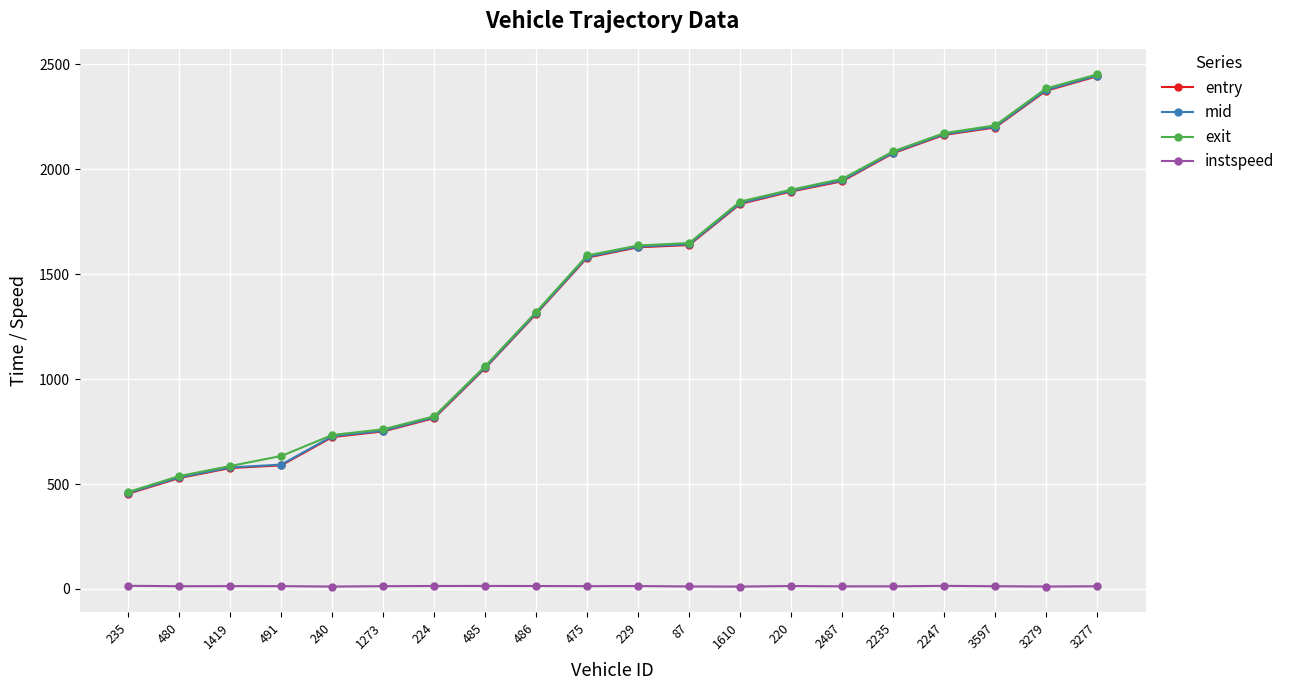

Is the value of instspeed at 220 greater than the value of exit at 1273?

No